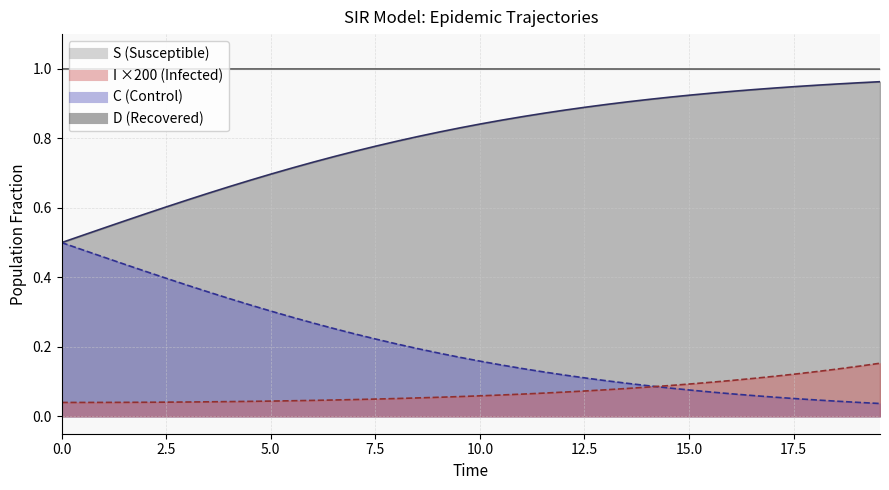

How many intersections are there between I and D?

1